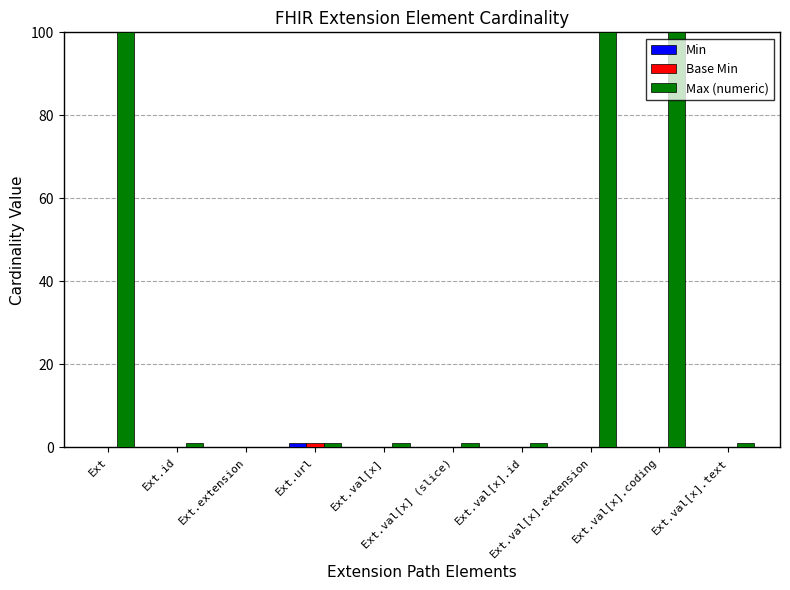

What is the sum of the Max (numeric) values at Ext.id and Ext?

101